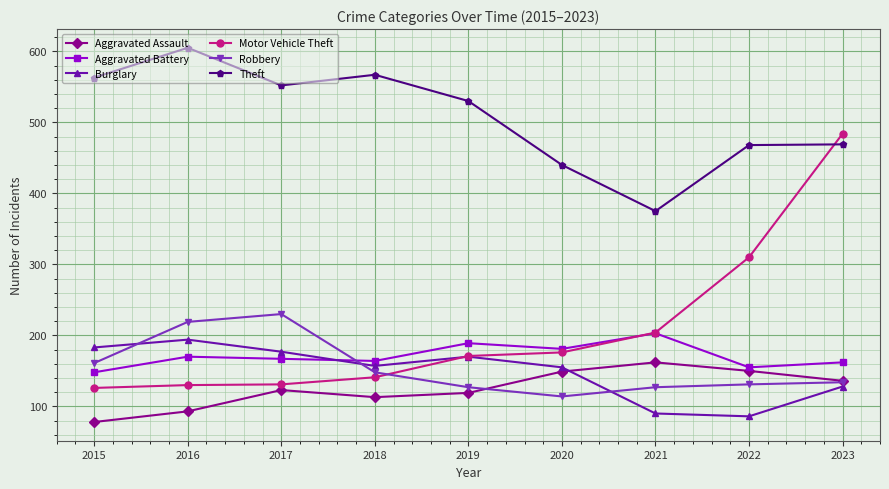

Which series ends up on top after the final intersection of Burglary and Aggravated Battery?

Aggravated Battery